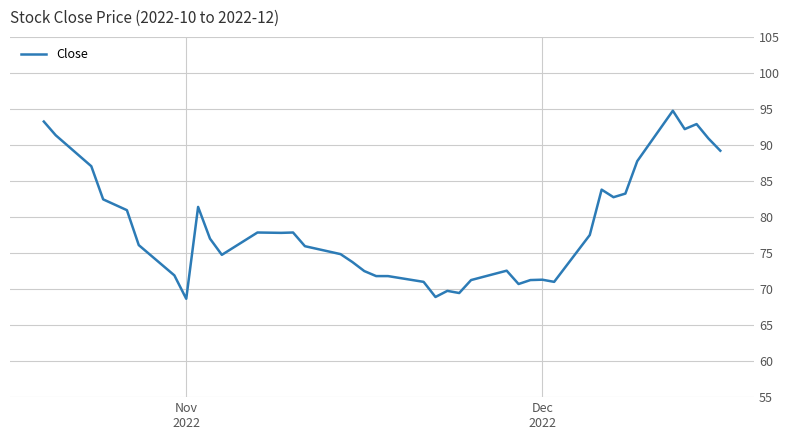

What is the difference between the maximum and minimum values?

26.1